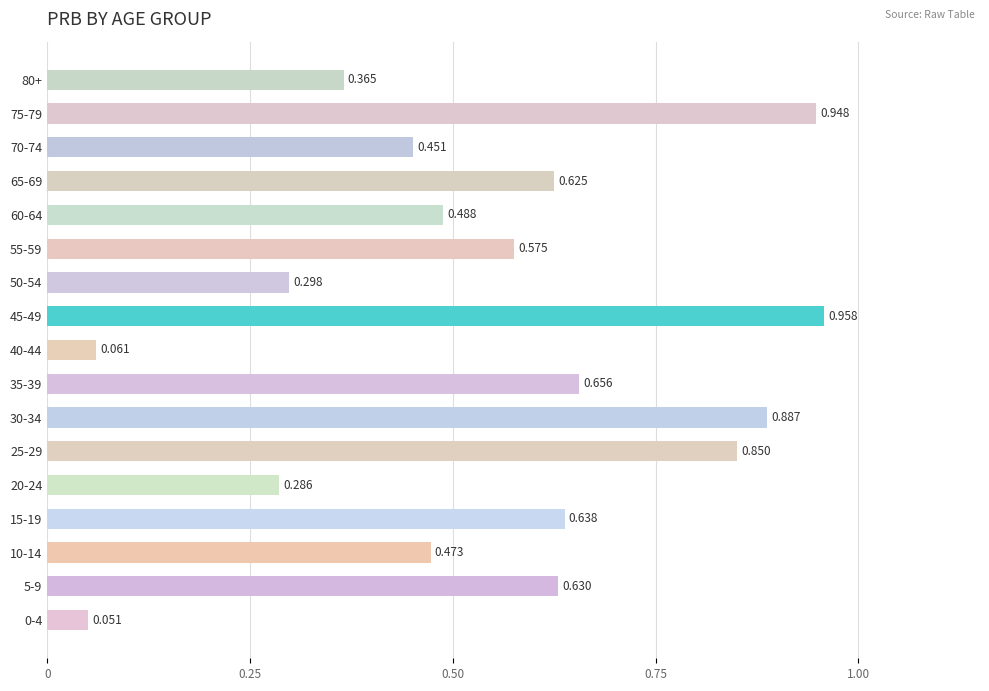

Count the number of data series in this chart.

1